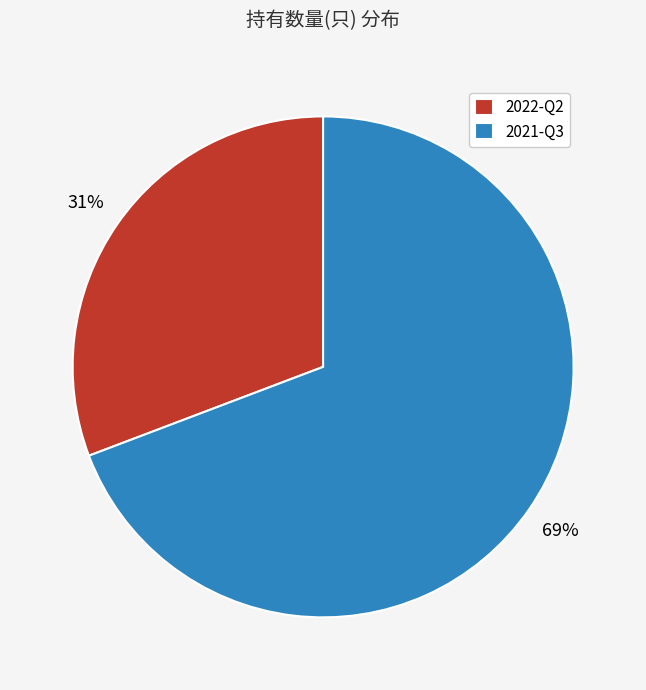

Count the number of slices in the pie.

2